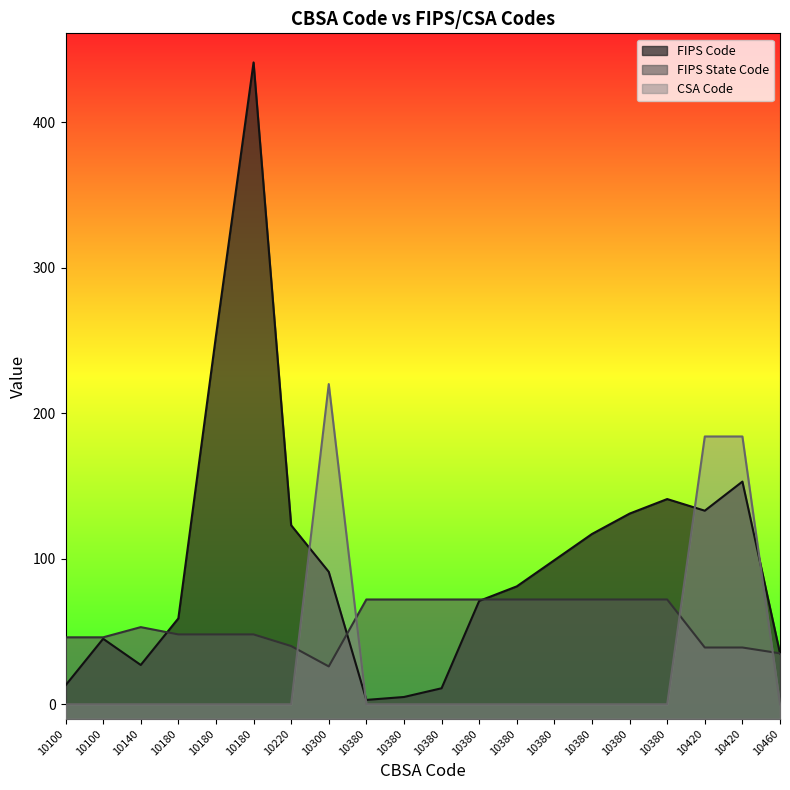

At which category does the chart reach its minimum across all series?

10100